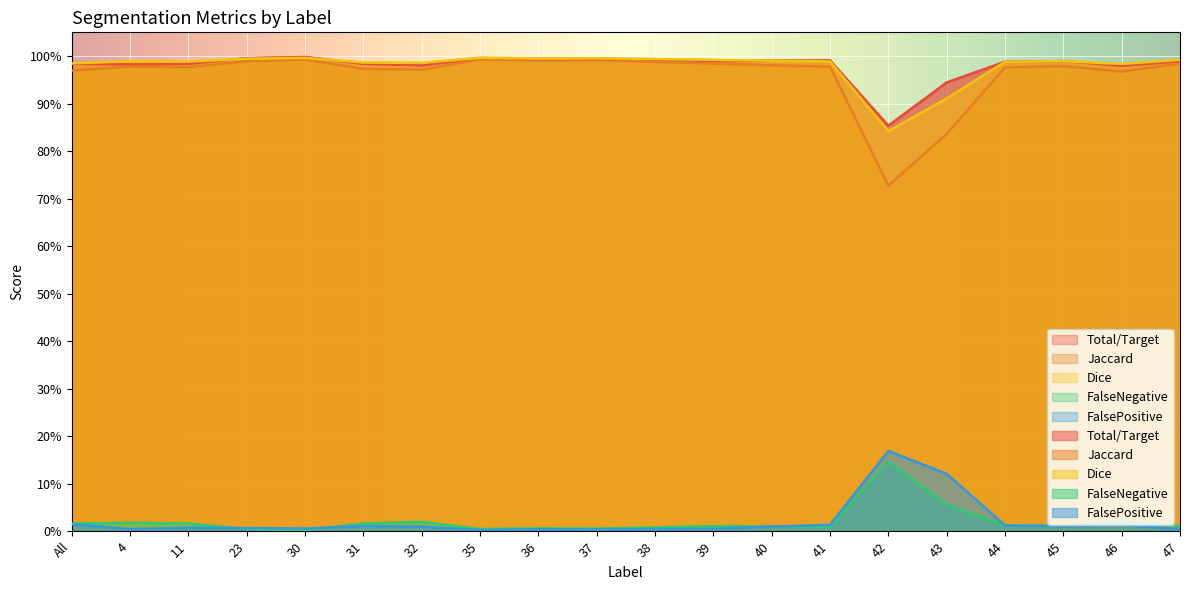

True or false: FalsePositive and FalseNegative intersect in this chart.

False